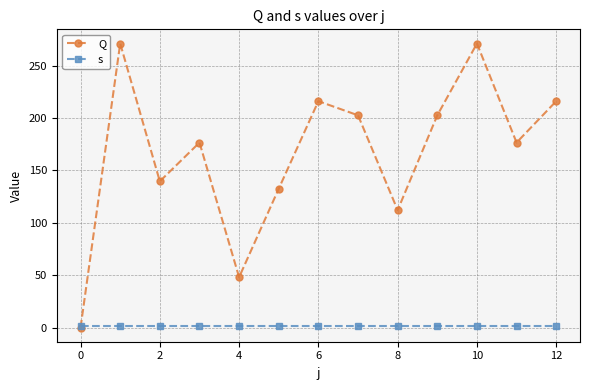

What are all the series names shown in the legend?

Q, s